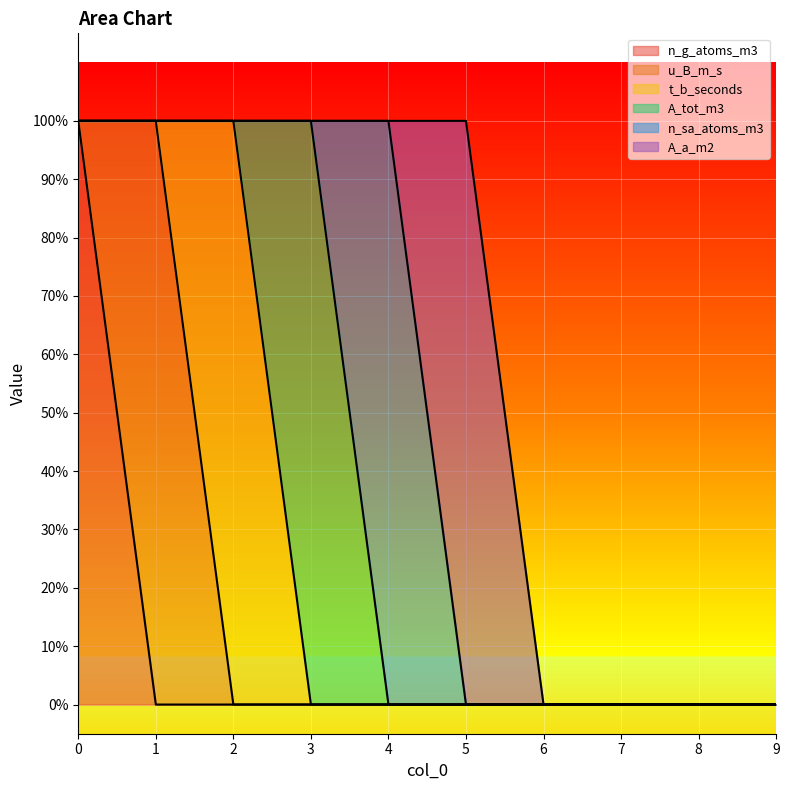

Which series has the widest spread of values?

n_g_atoms_m3